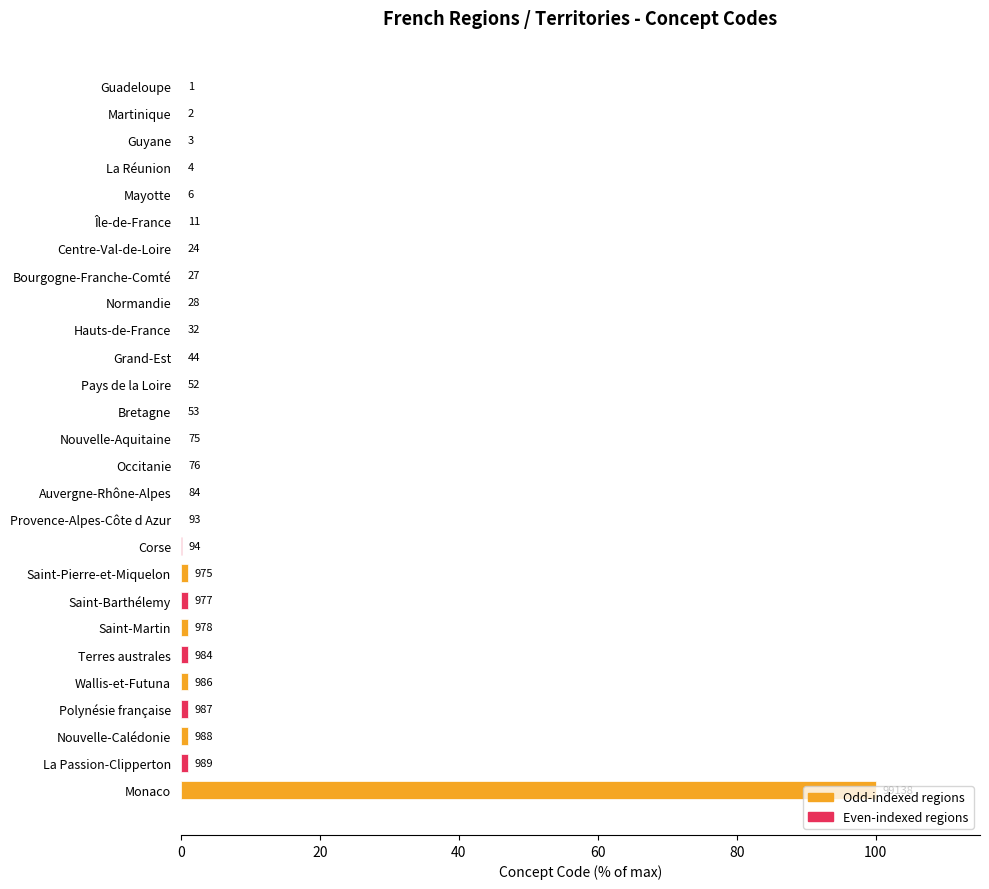

What is the greatest value displayed?

100.0